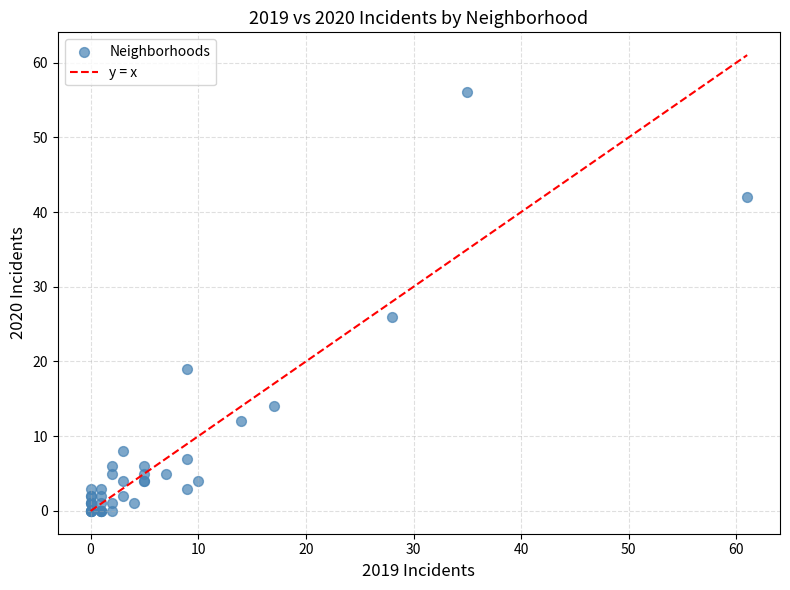

What Y value in the scatter plot is closest to 28?

26